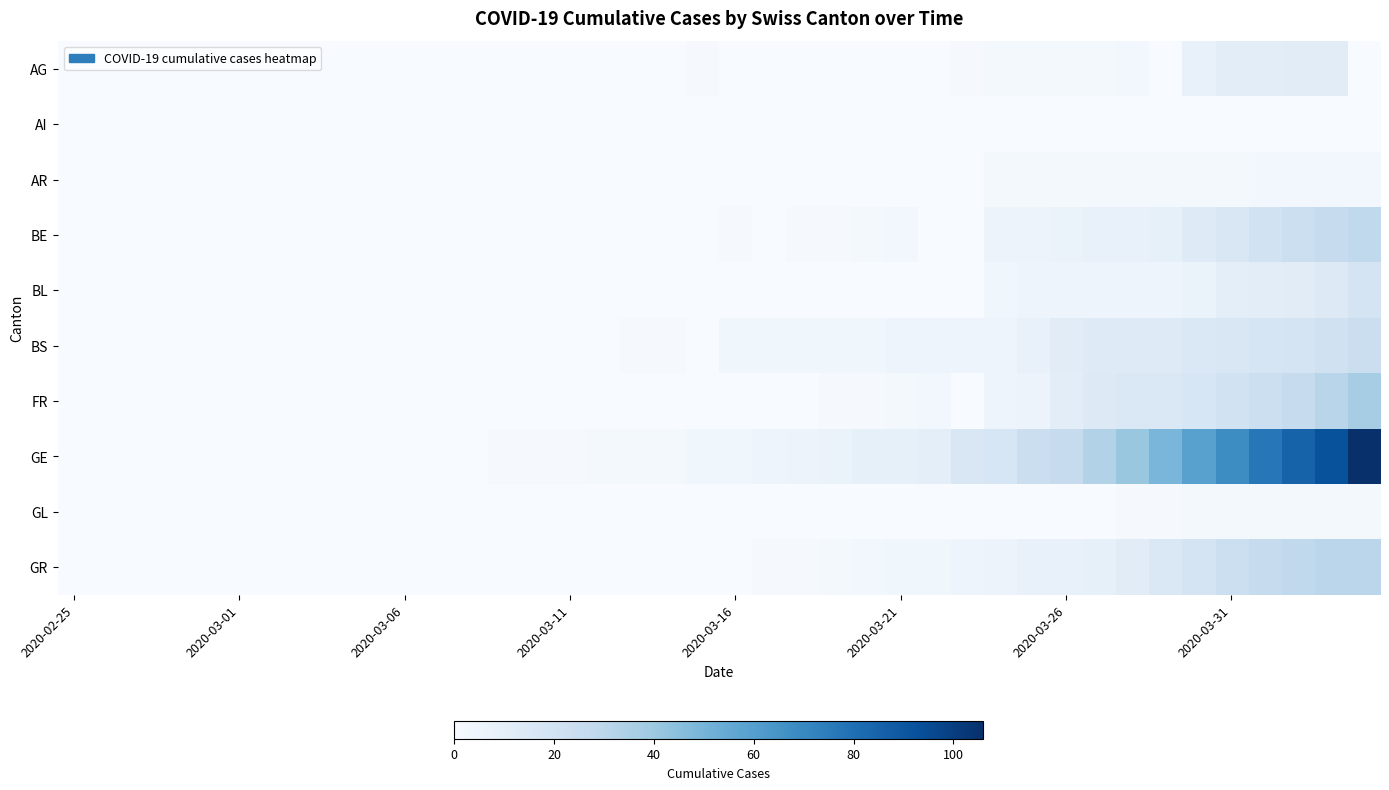

How many distinct data groups are displayed?

10